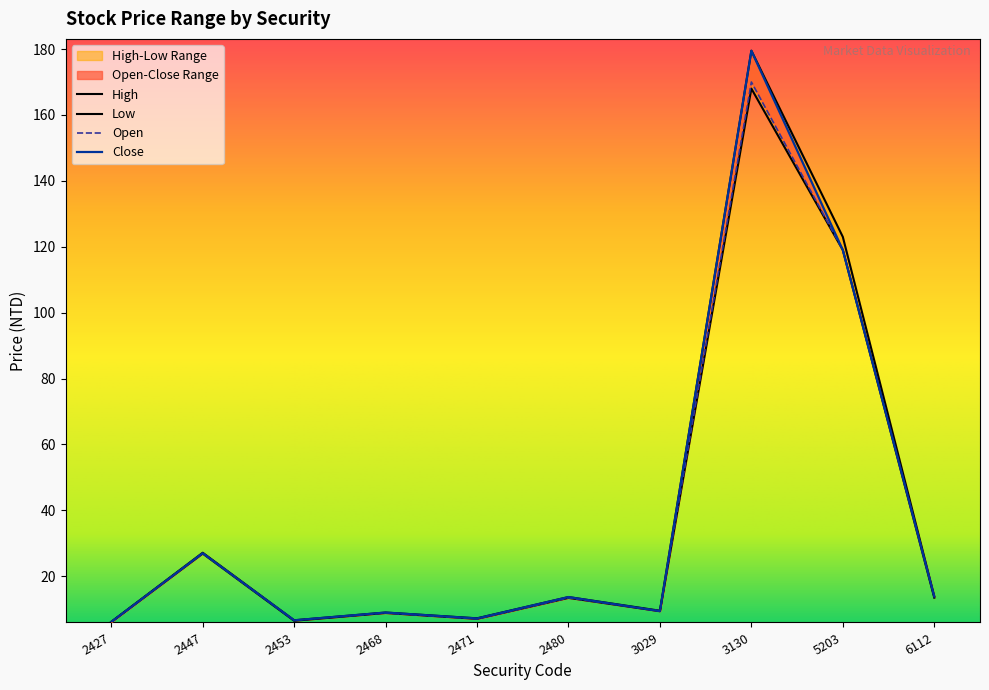

What is the lowest value of the Close series?

6.1